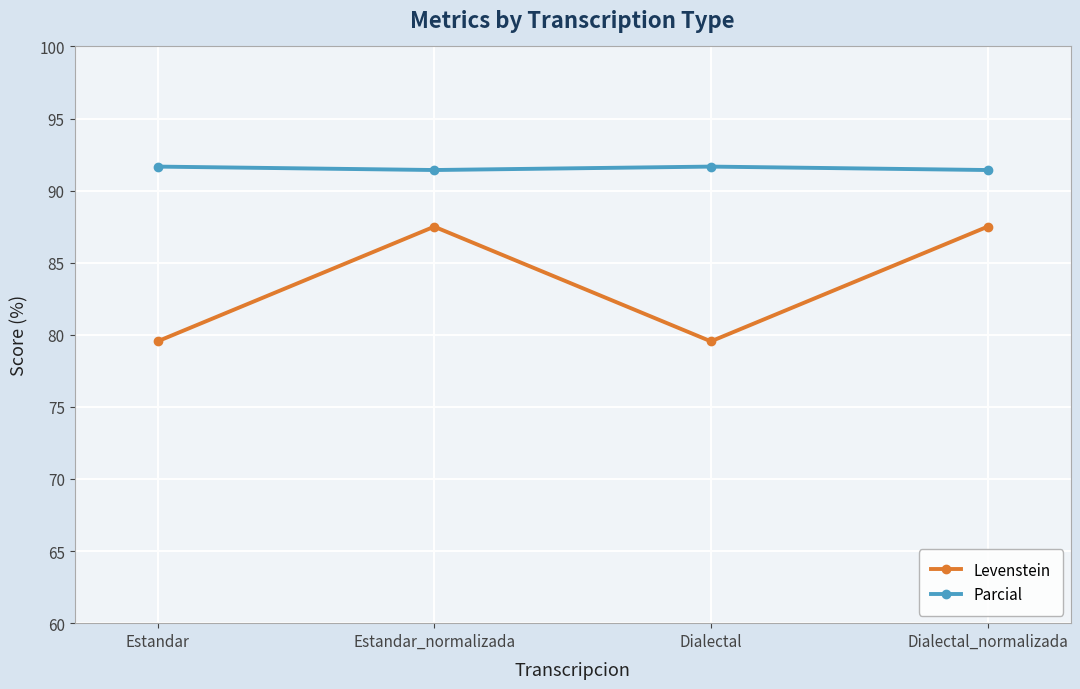

What is the difference between the second highest and second lowest values in the Levenstein series?

8.0